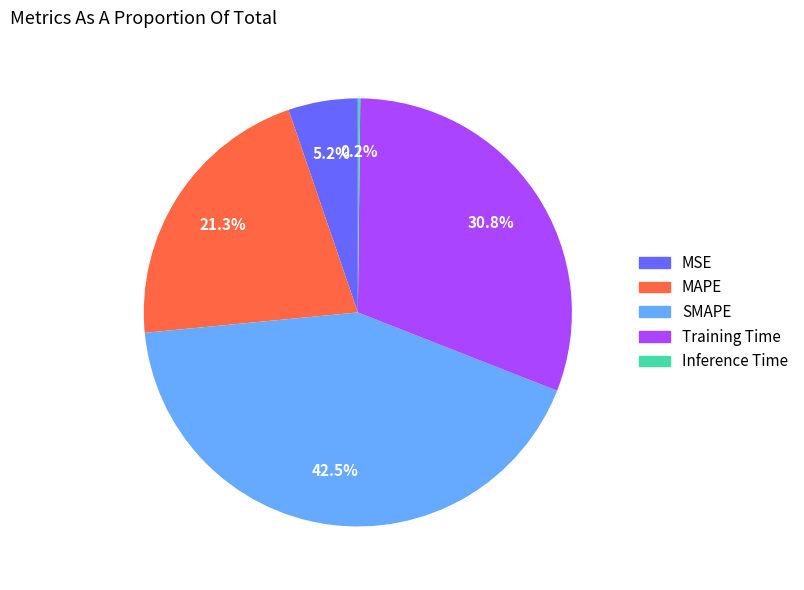

Approximately how many times larger is the value at Training Time compared to SMAPE?

0.7